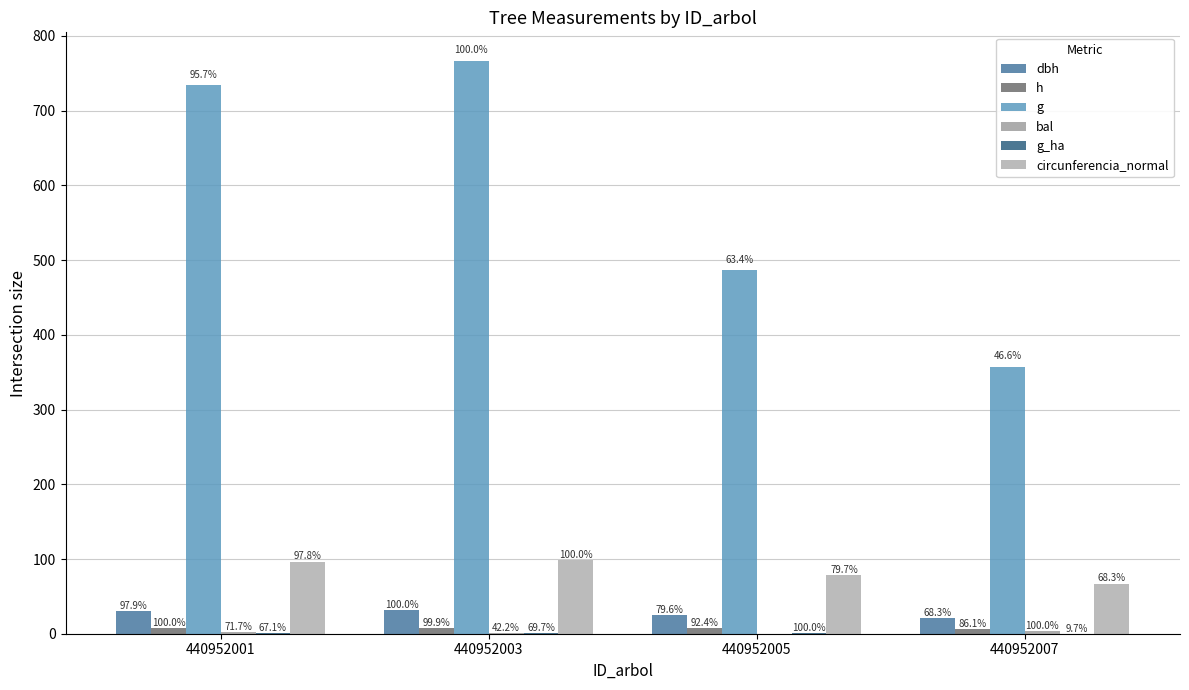

What is the value of the bal bar at the 1st from the left?

2.6